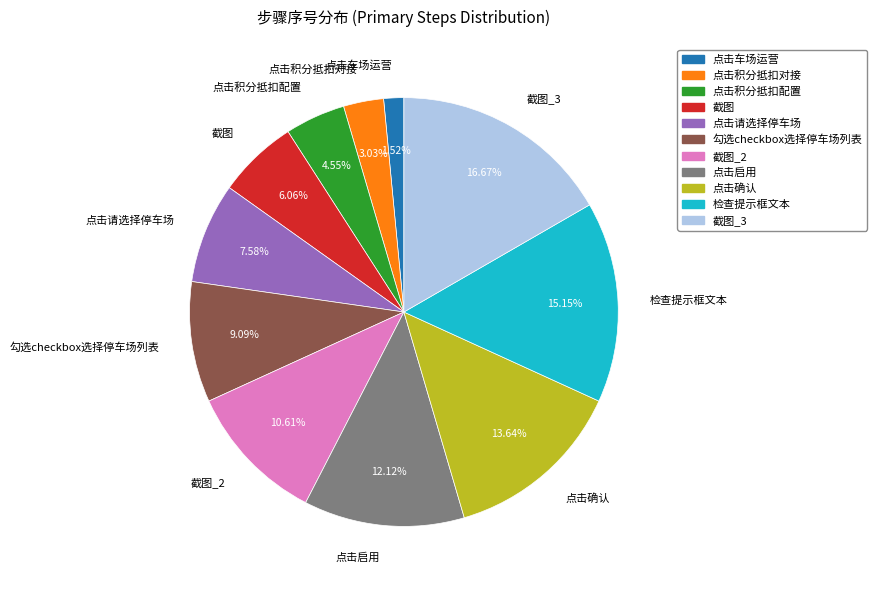

Is there any slice that represents more than half of the pie?

No